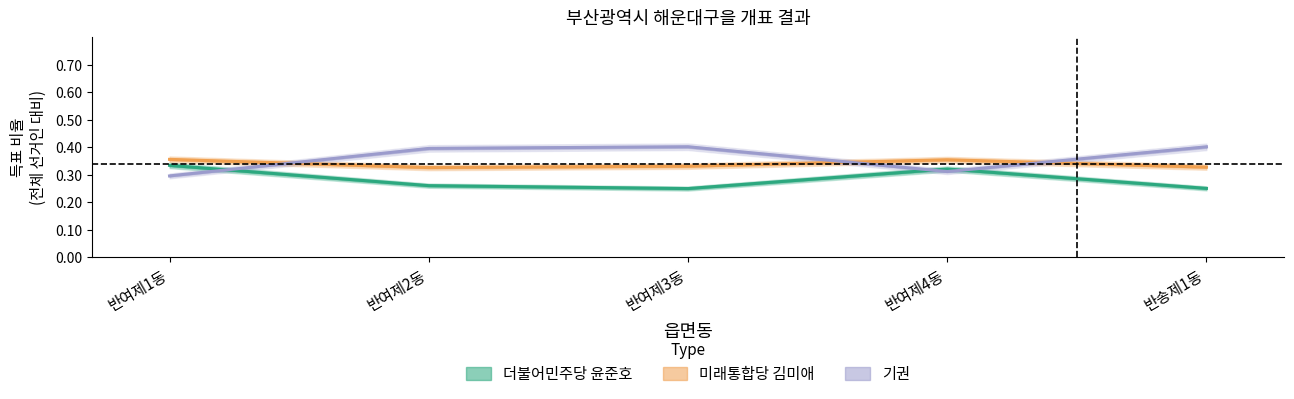

True or false: 더불어민주당 윤준호 has a value of 0.3 at 반여제1동.

True